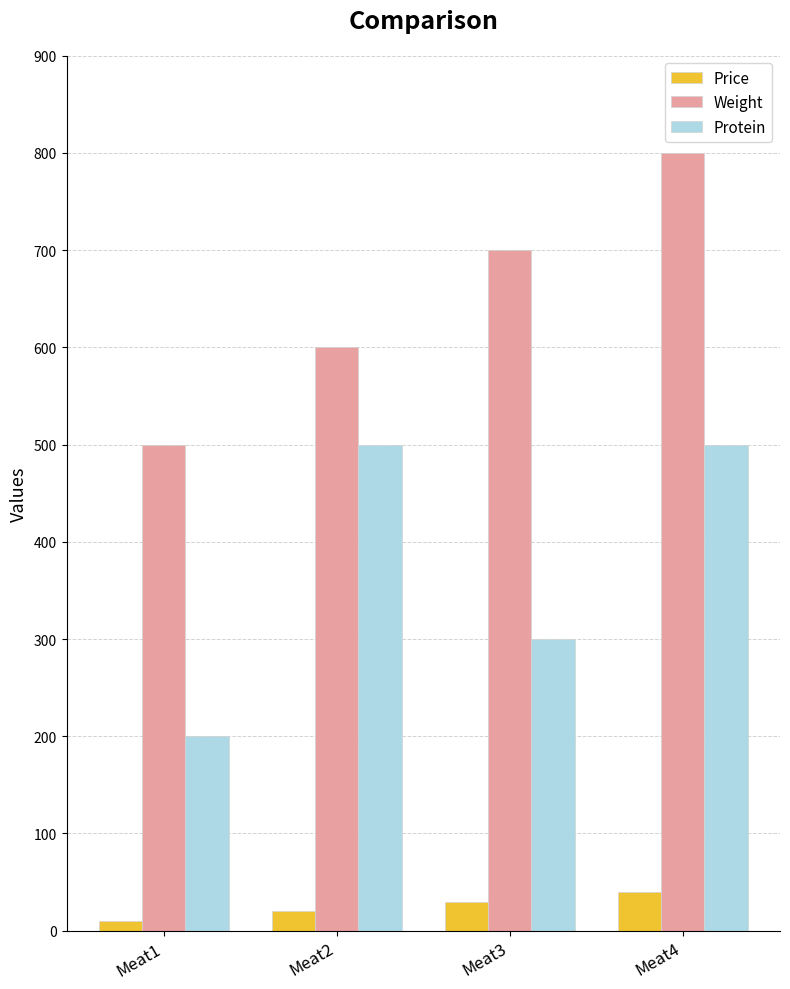

Between Meat1 and Meat2, which series saw the biggest shift?

Protein